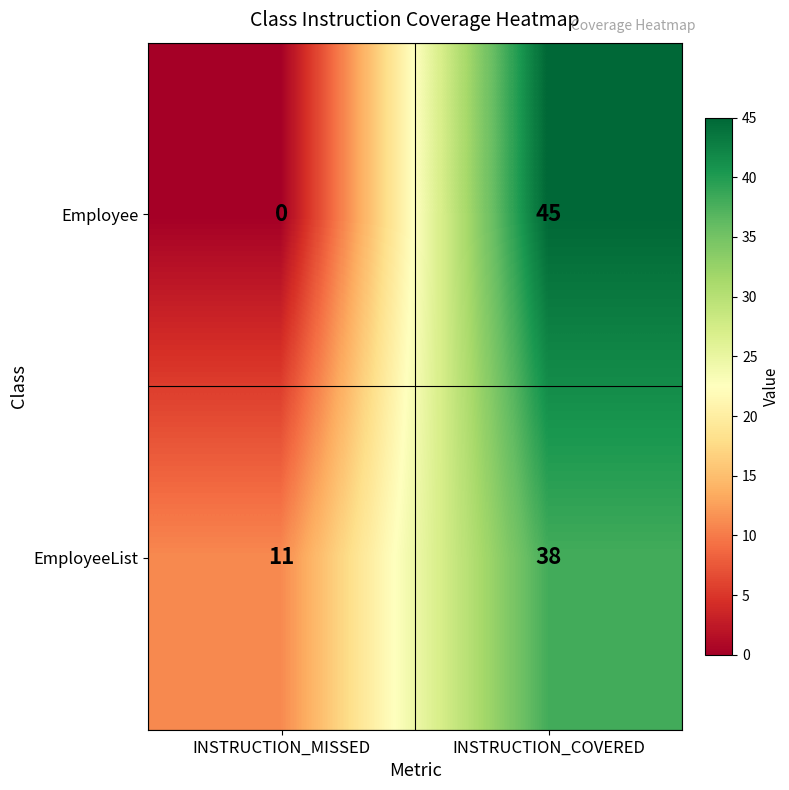

What is the difference between the highest and lowest values at INSTRUCTION_MISSED?

11